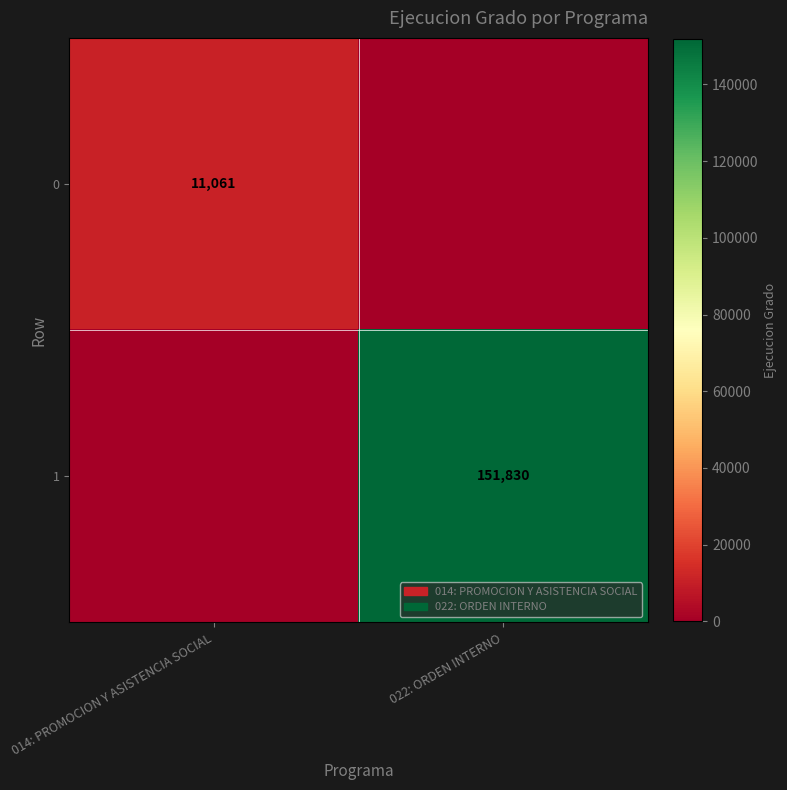

The value of 1 at 022: ORDEN INTERNO is 151830. True or false?

True